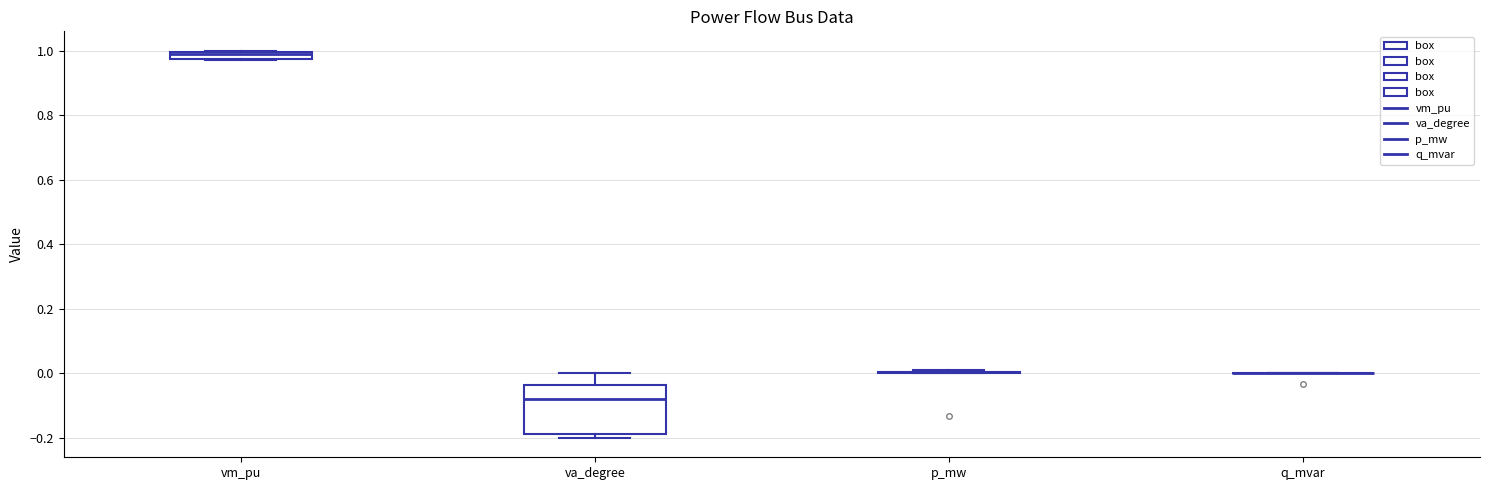

Where does the median line of the box for va_degree sit on the y-axis? The values are not printed on the chart, so give them approximately, as read against the axis.

-0.08